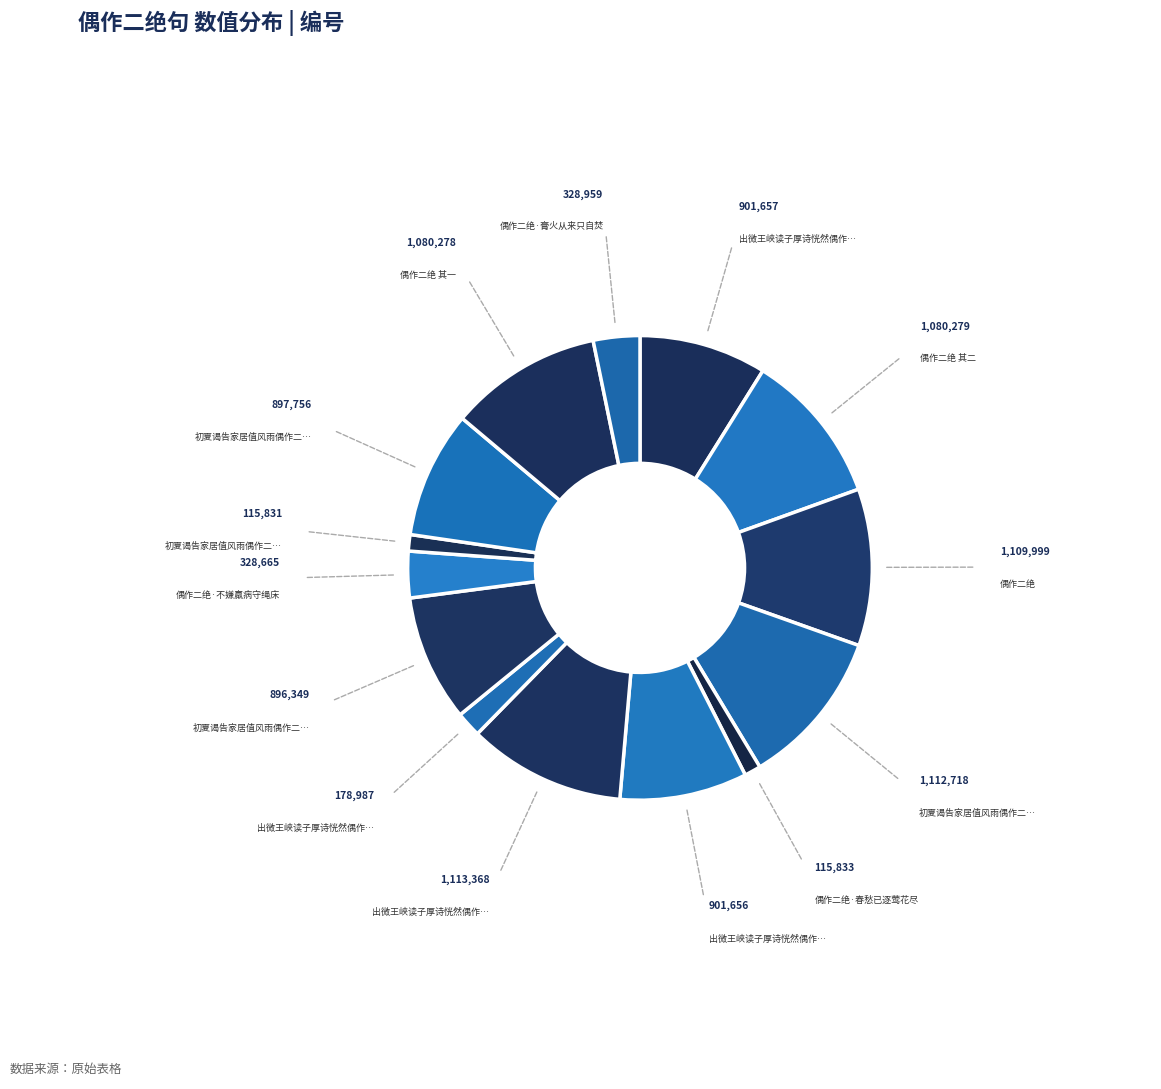

Count the number of slices in the pie.

14